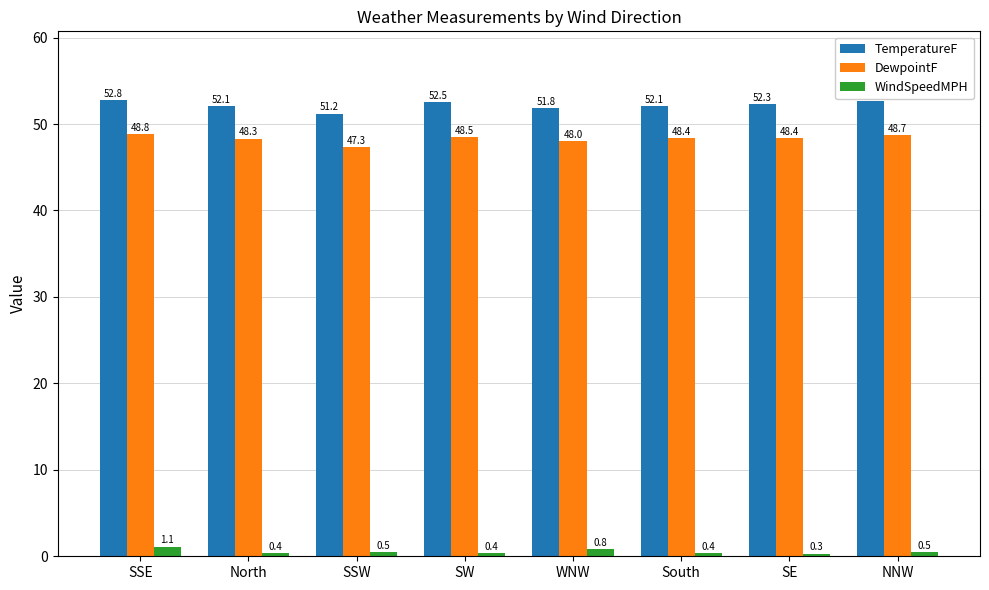

What position from the left is NNW?

8